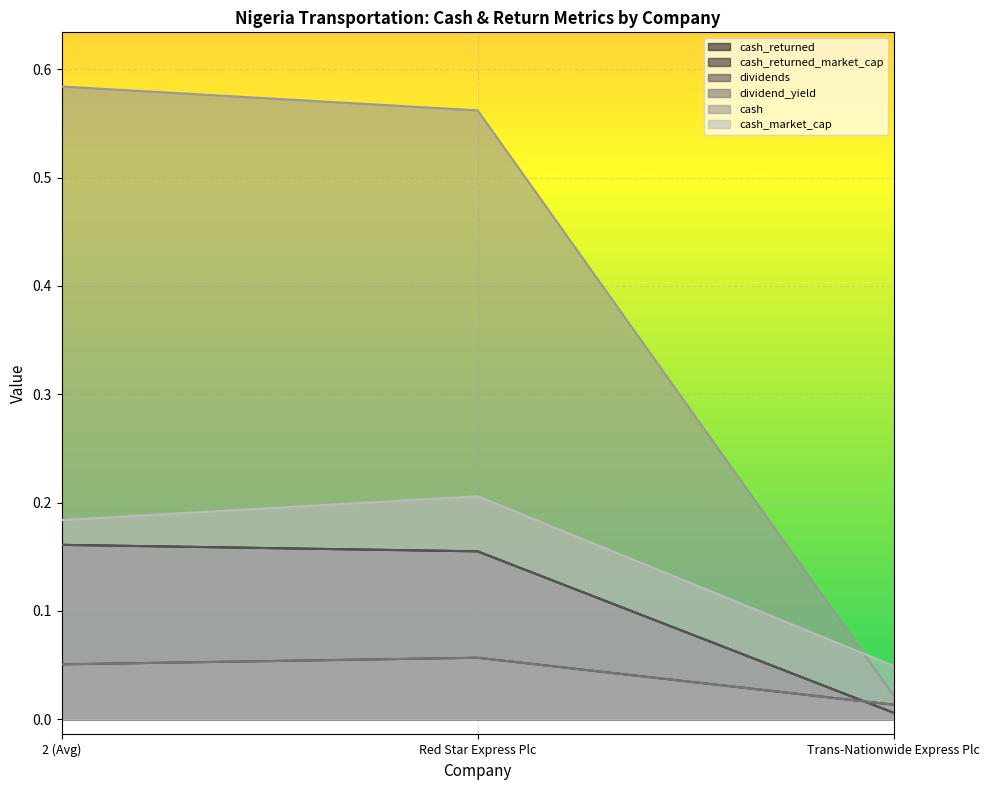

Reading left to right, extract all data points from this chart.

cash_returned: 0.2	0.2	0.0
cash_returned_market_cap: 0.1	0.1	0.0
dividends: 0.2	0.2	0.0
dividend_yield: 0.1	0.1	0.0
cash: 0.6	0.6	0.0
cash_market_cap: 0.2	0.2	0.0